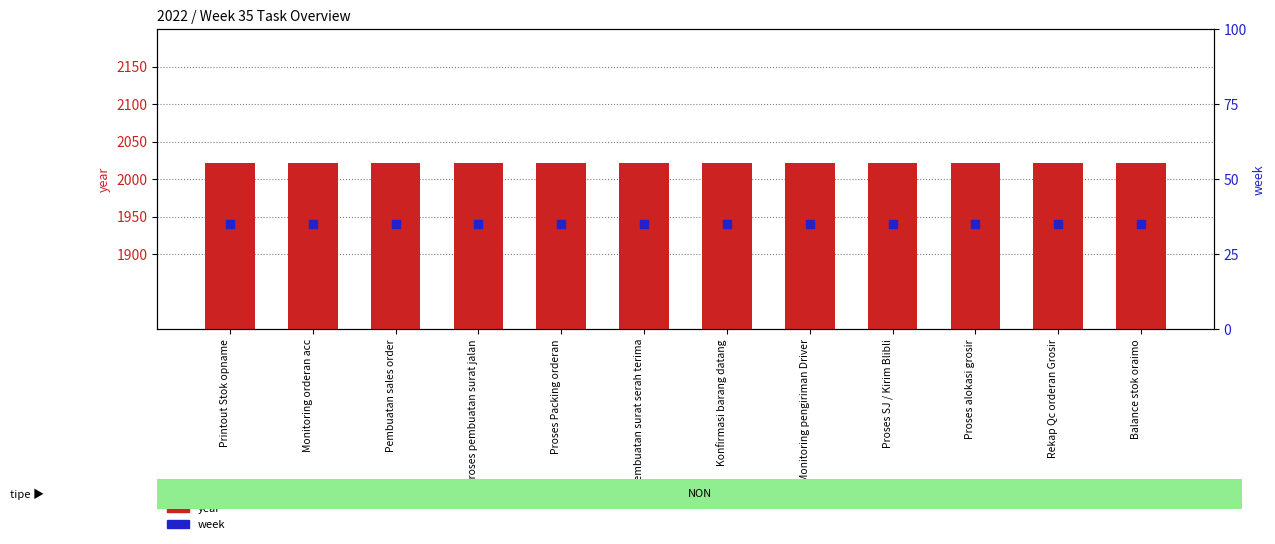

Which series contains the lowest Y value?

week